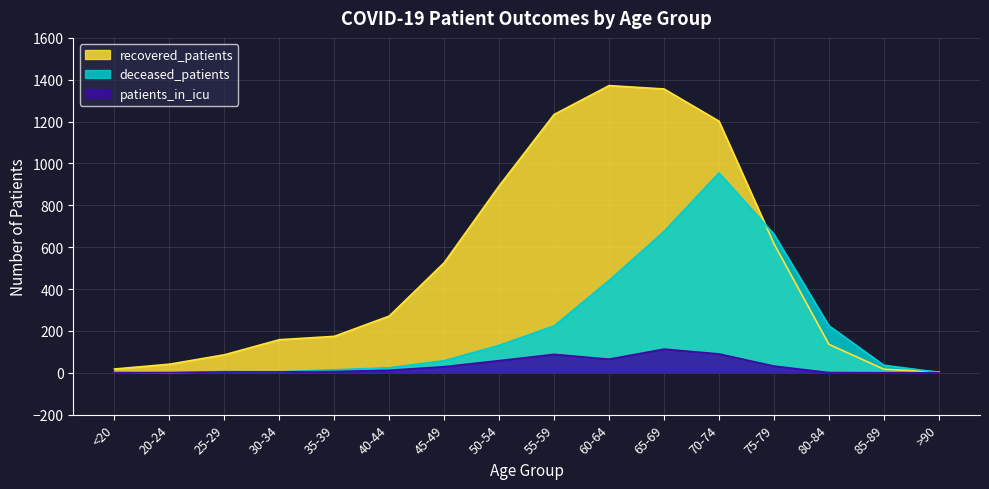

What is the value of the recovered_patients point at the 2nd from the left?

41